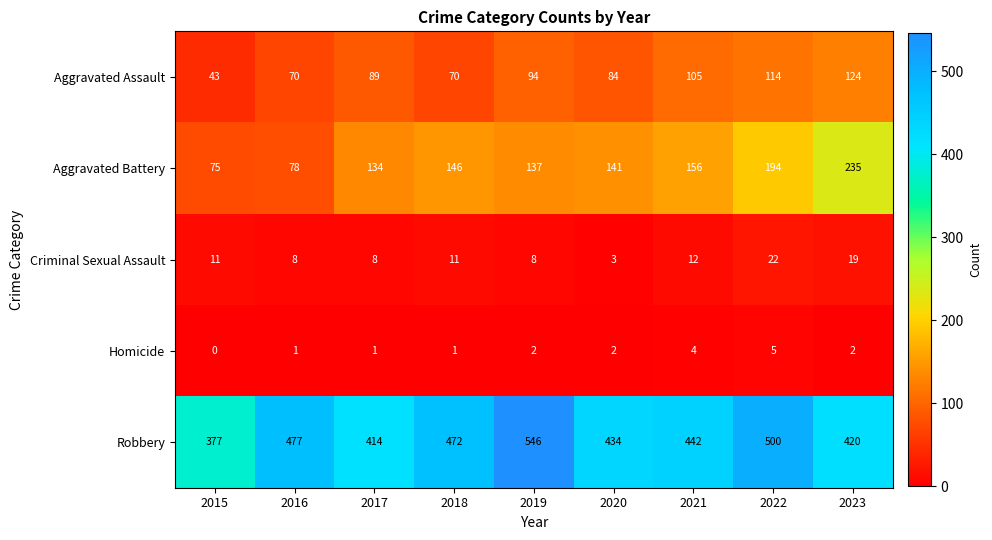

Rank the series by their maximum value, from lowest to highest.

Homicide, Criminal Sexual Assault, Aggravated Assault, Aggravated Battery, Robbery